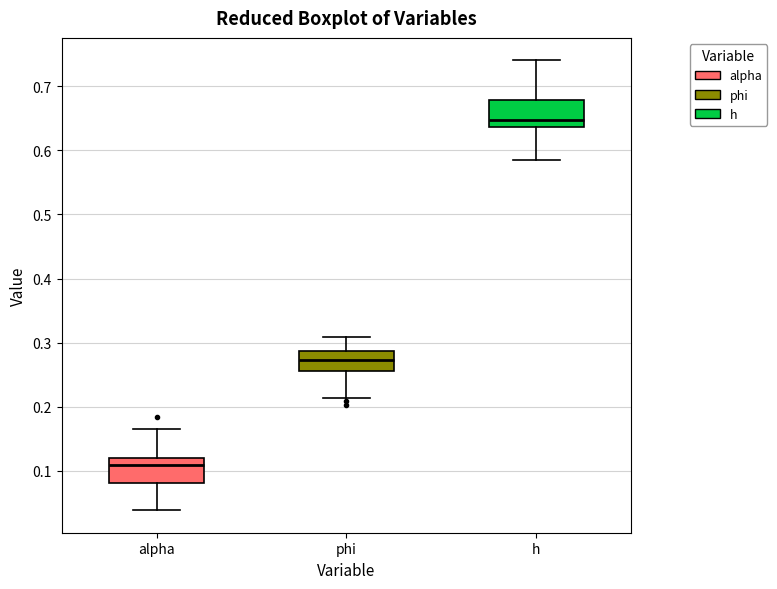

Reading left to right, read every box against the y-axis: the position of its median line, the range the box covers, and the ends of its whiskers. The values are not printed on the chart, so give them approximately, as read against the axis.

alpha: median 0.11, box 0.08 to 0.12, whiskers 0.04 to 0.17
phi: median 0.27, box 0.26 to 0.29, whiskers 0.21 to 0.31
h: median 0.65, box 0.64 to 0.68, whiskers 0.58 to 0.74